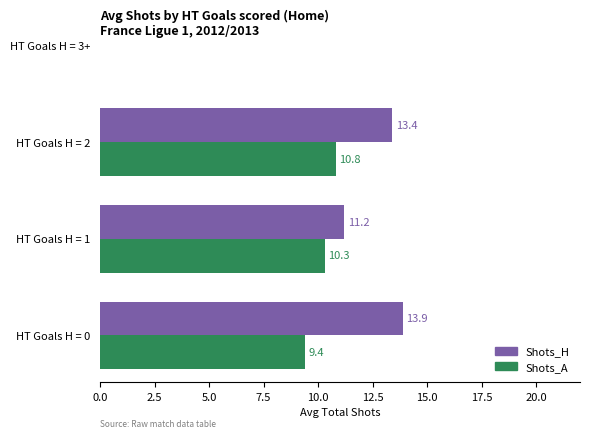

What is the sum of all Shots_H values?

38.5